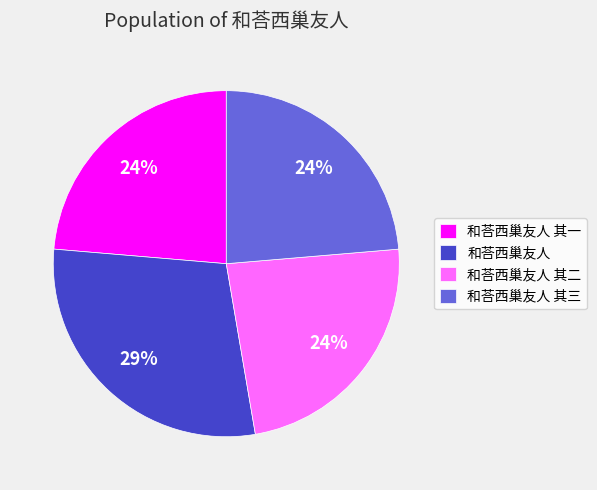

Combined, do 和荅西巢友人 其二 and 和荅西巢友人 其三 account for over 50%?

No